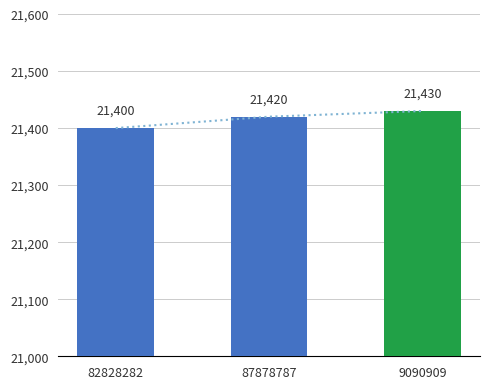

How many categories are shown in the chart?

3